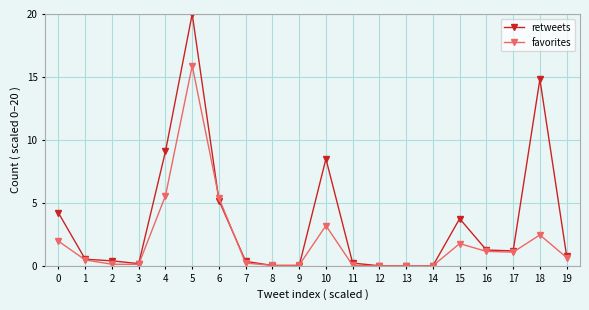

What are all the series names shown in the legend?

retweets, favorites